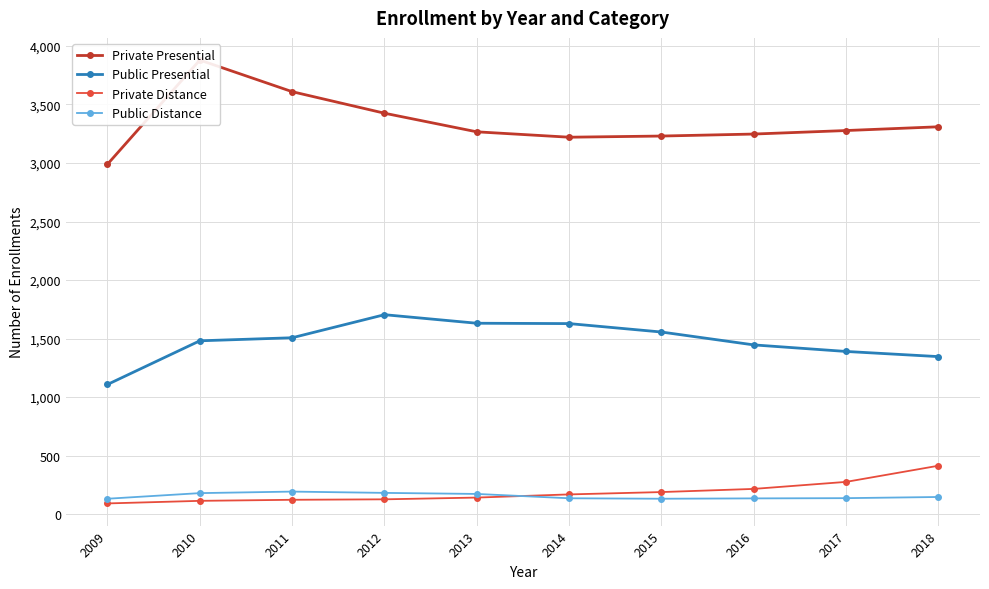

Is it true that Public Presential equals 432 at 2012?

False